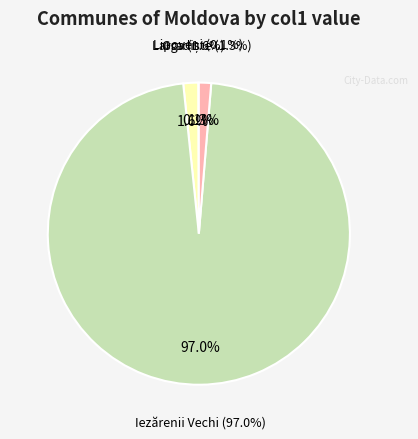

To the nearest percent, what is the average slice percentage?

25%